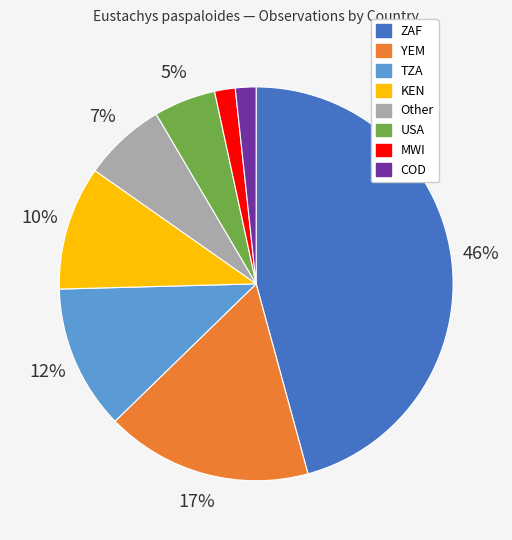

Is there a majority slice in this chart?

No